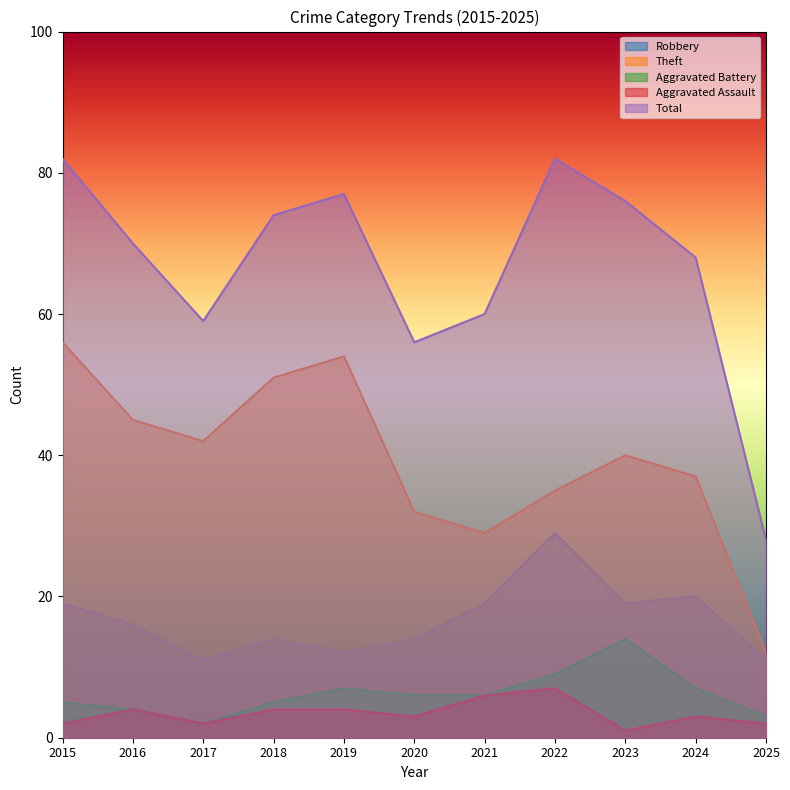

What is the total value across all series at 2020?

111